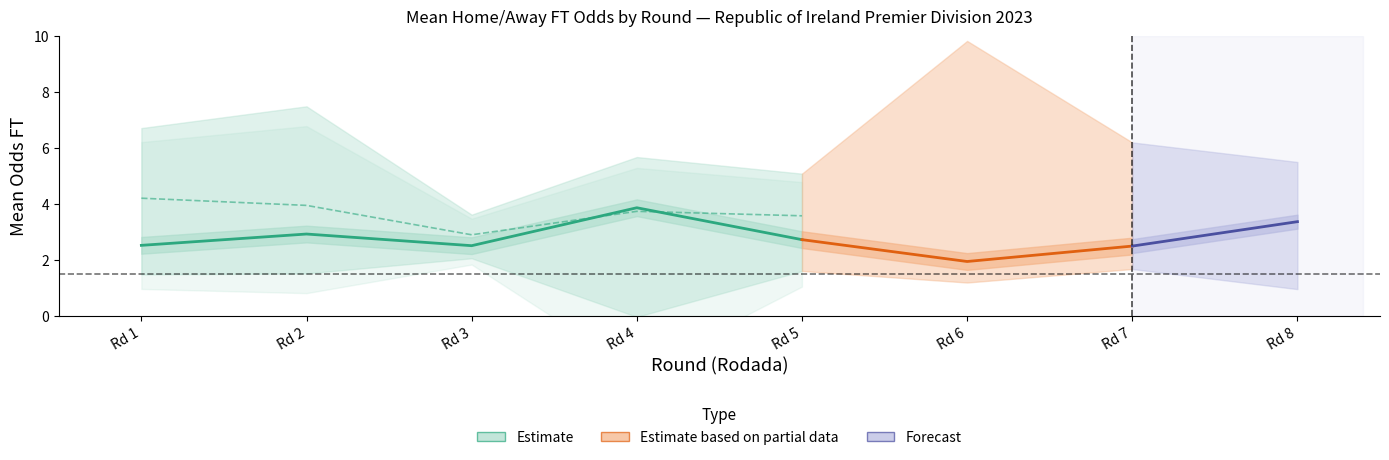

Does the chart display data point markers on the line(s)?

No